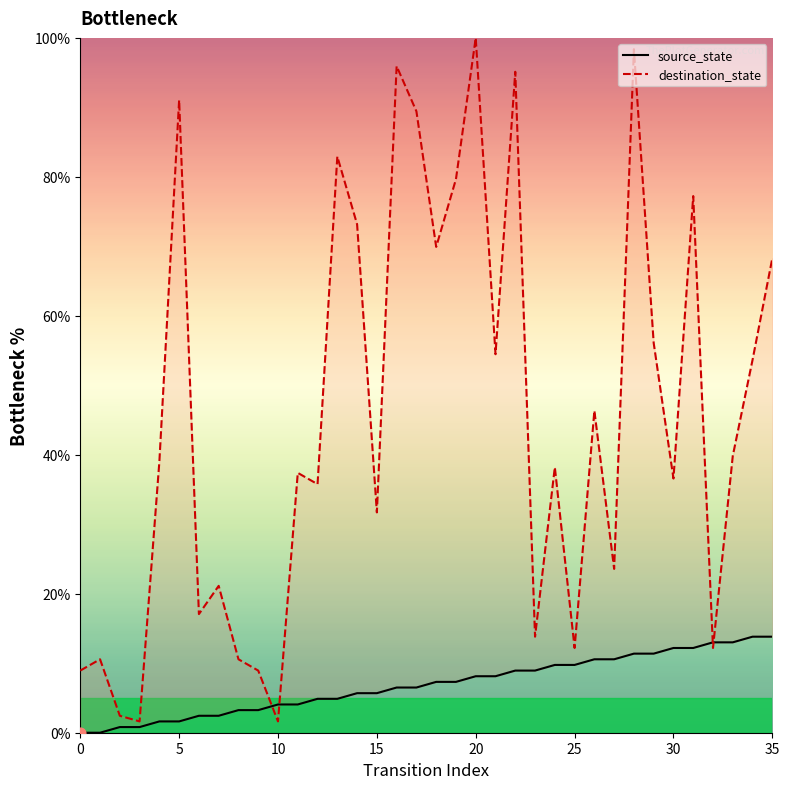

Which series reaches the minimum Y coordinate?

source_state